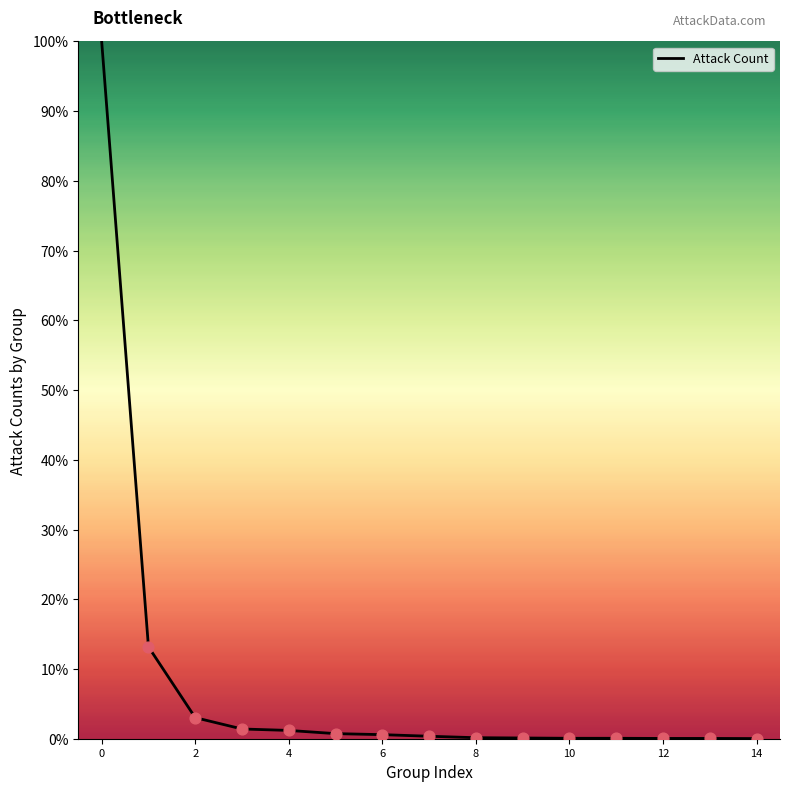

What is the difference between the maximum and minimum values?

100.0